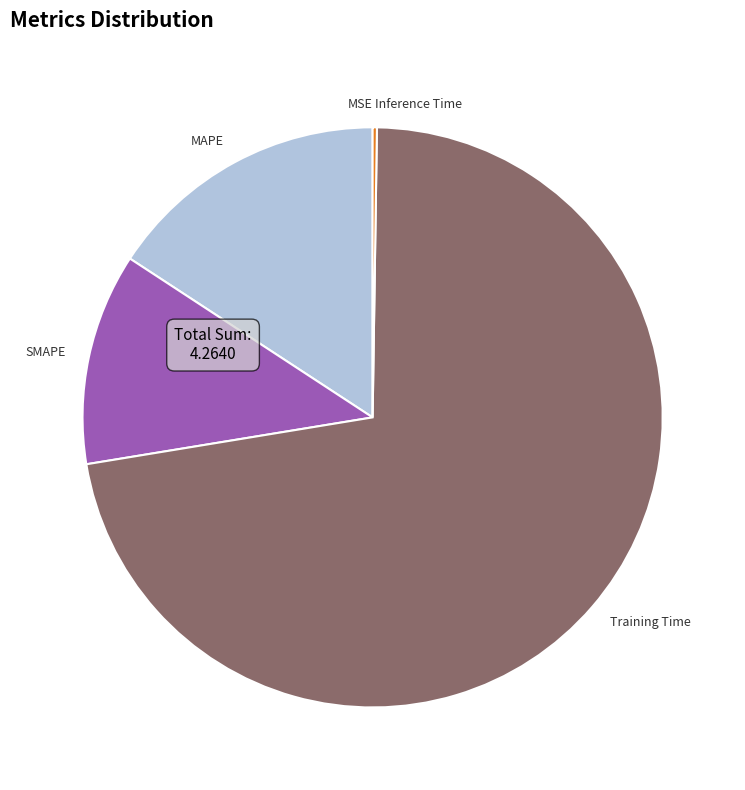

Which slice represents more than half of the pie?

Training Time